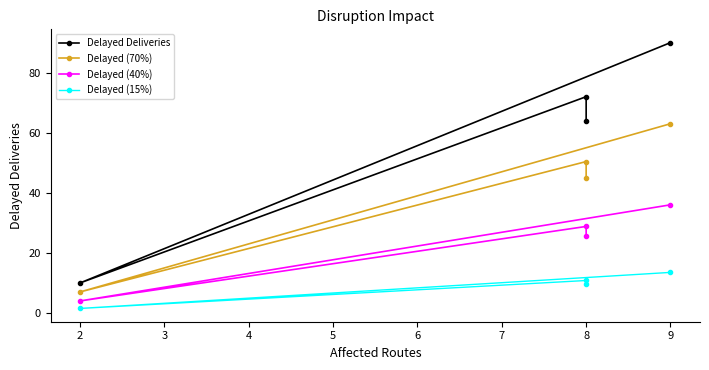

True or false: Delayed Deliveries has more than 1 interior local peaks.

False